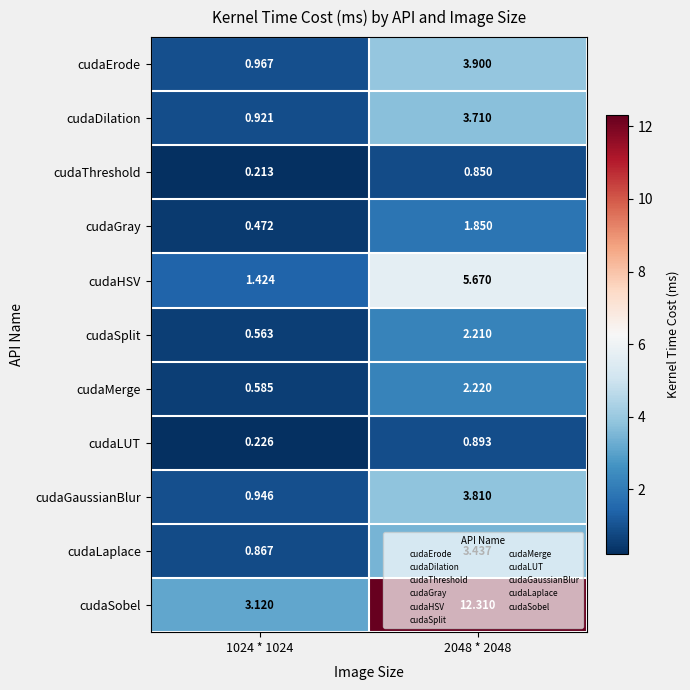

Which series has the widest spread of values?

cudaSobel